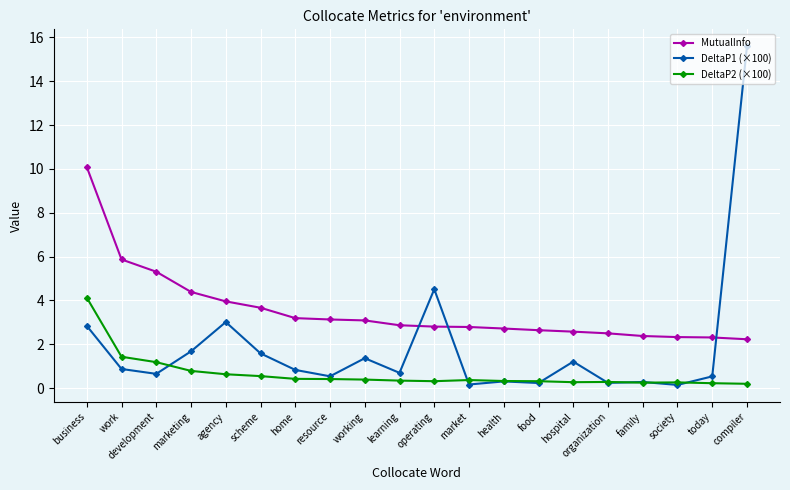

Rank the series by their maximum value, from highest to lowest.

DeltaP1 (×100), MutualInfo, DeltaP2 (×100)